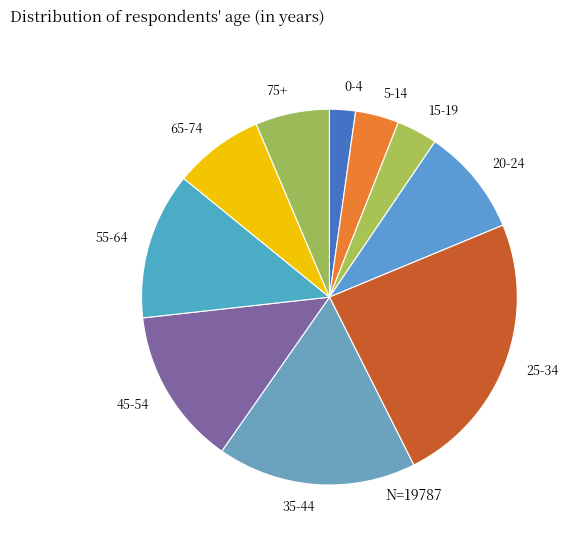

Is the sum of 20-24 and 55-64 greater than half?

No